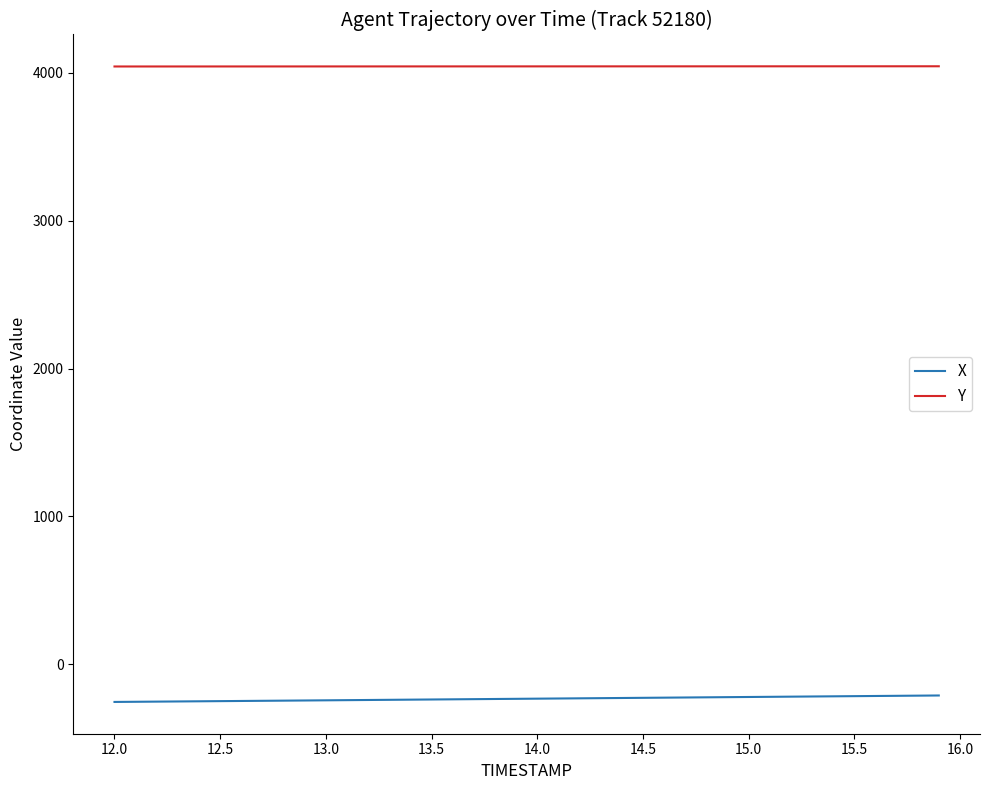

List the series in order of their overall mean, lowest first.

X, Y